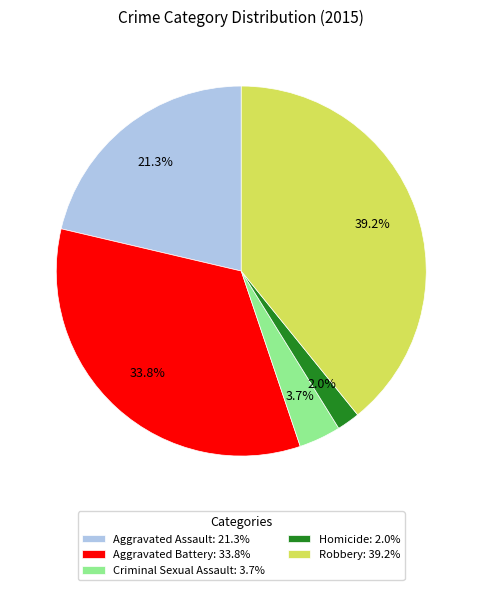

Rank the categories by value from highest to lowest.

Robbery, Aggravated Battery, Aggravated Assault, Criminal Sexual Assault, Homicide